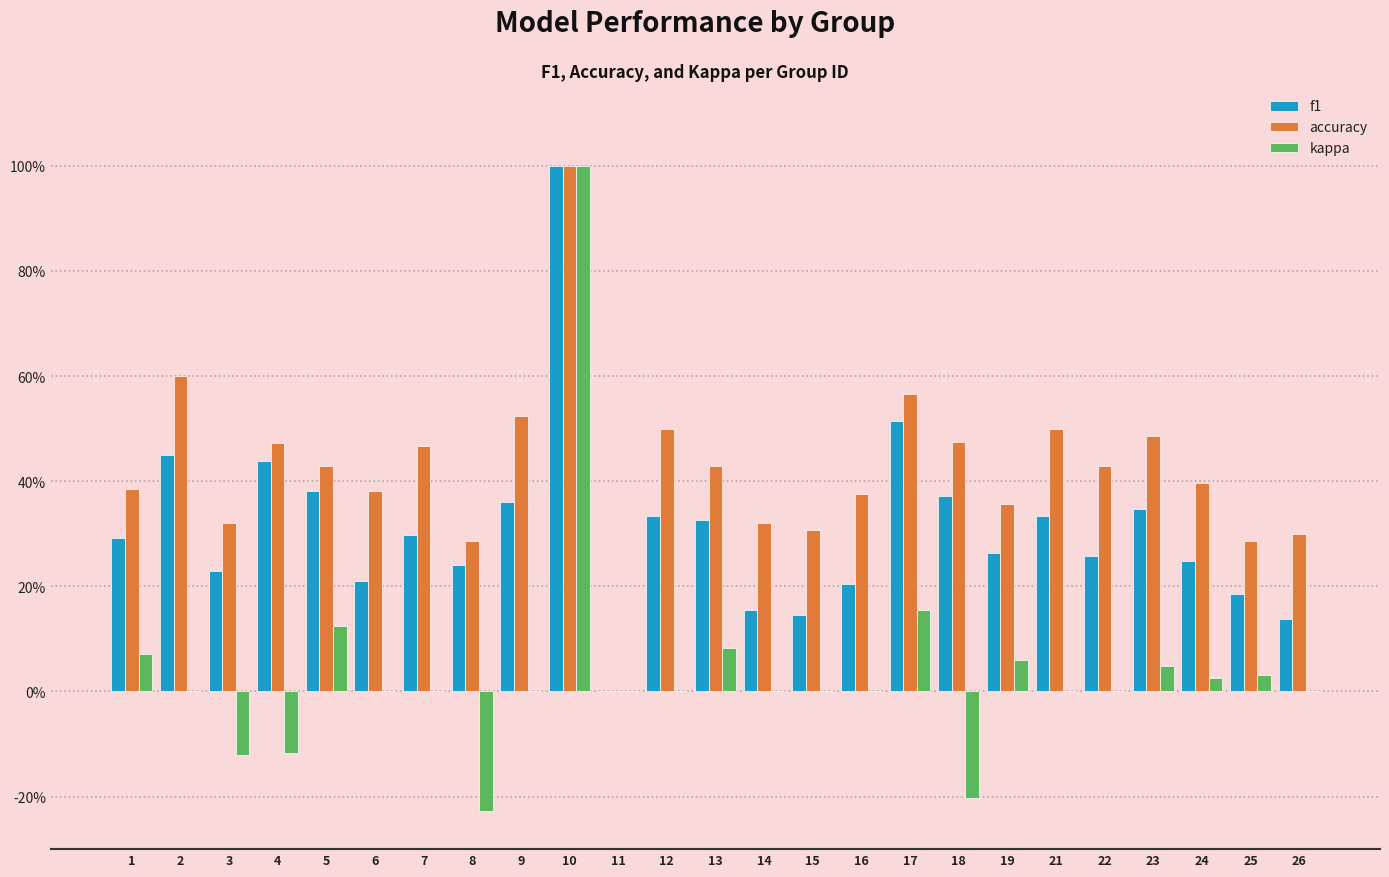

Which series has the largest total across all categories?

accuracy